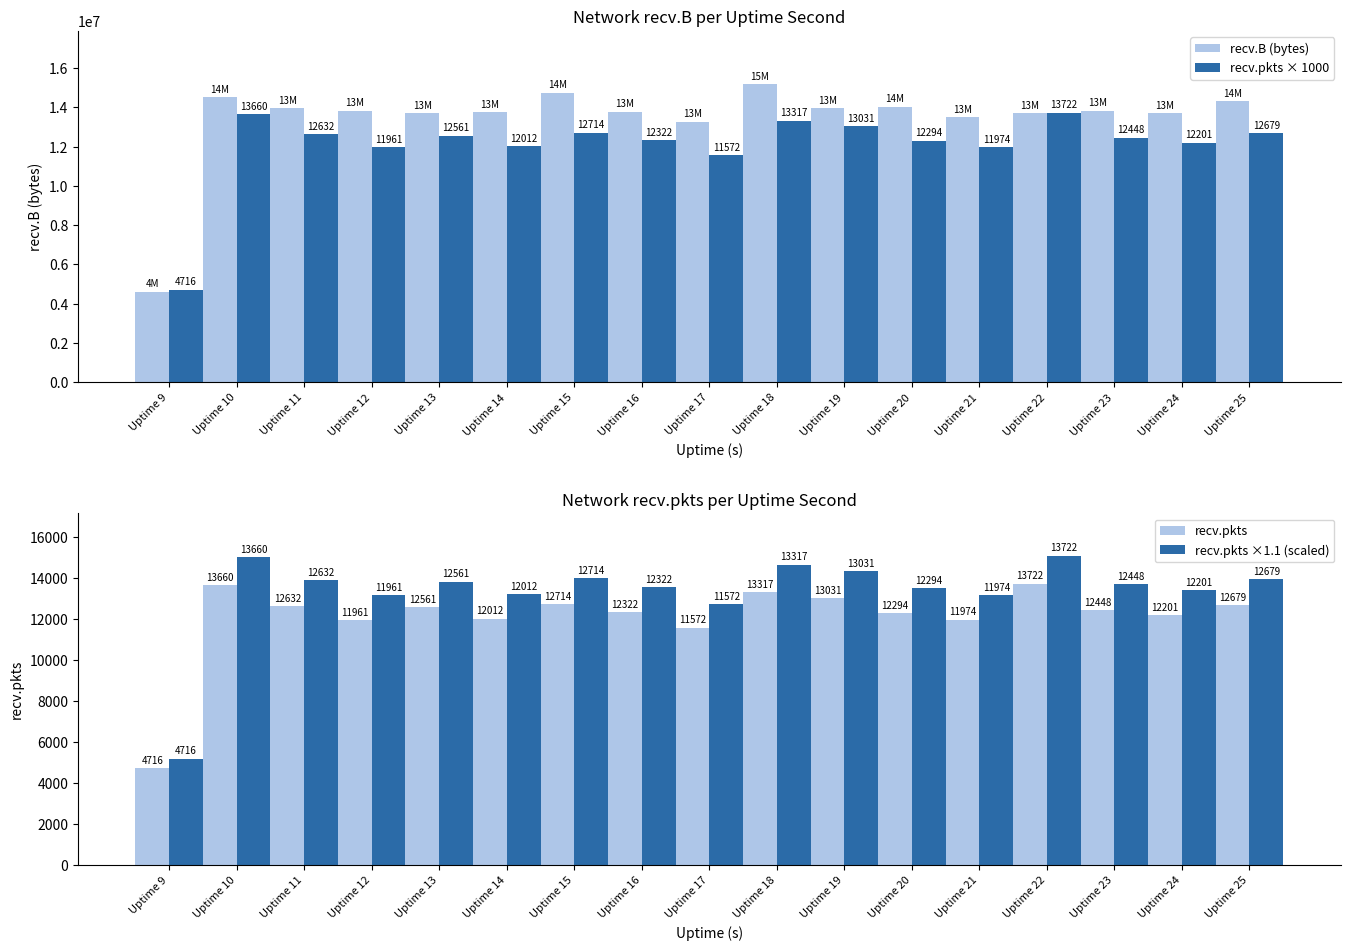

List the series in order of their peak value, highest first.

recv.B (bytes), recv.pkts × 1000, recv.pkts ×1.1 (scaled), recv.pkts